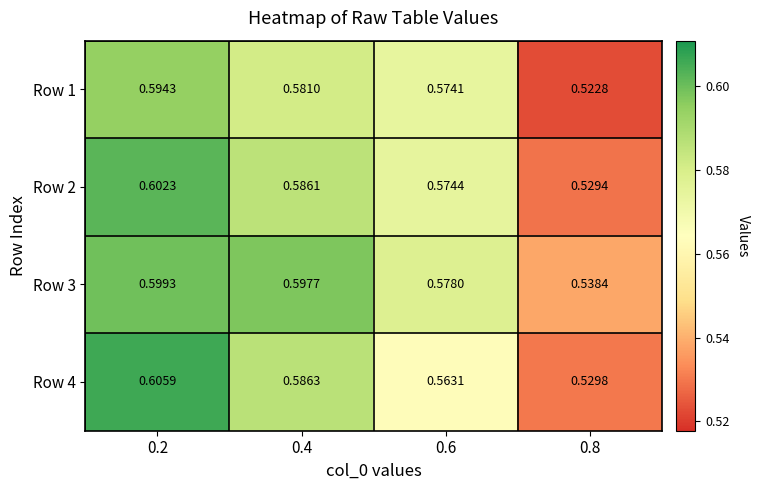

At 0.6, list the series in order from smallest to largest.

Row 4, Row 1, Row 2, Row 3